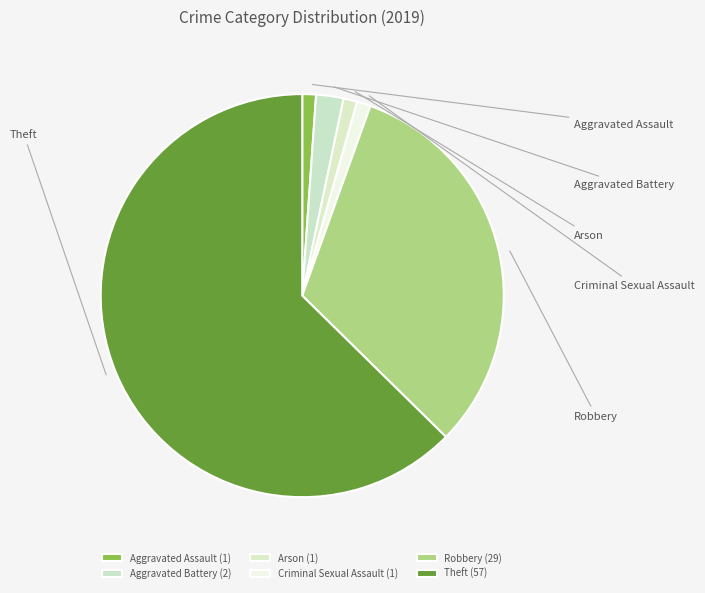

Do Aggravated Assault and Arson together represent more than half of the pie?

No